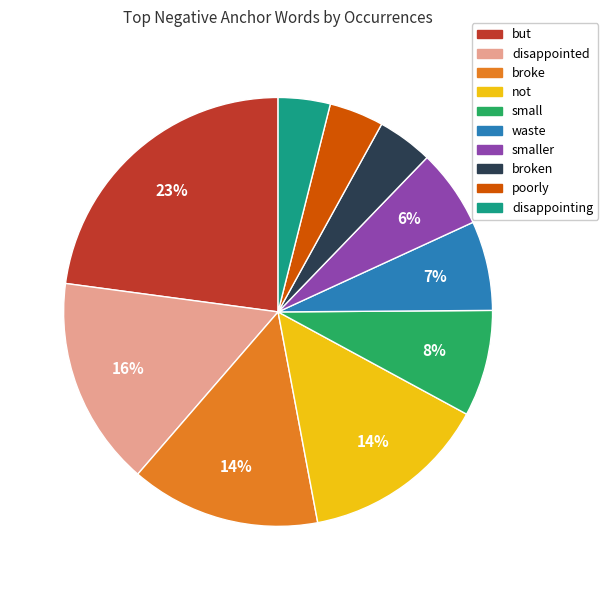

To the nearest percent, what is the difference between the broken and small slice percentages?

4%